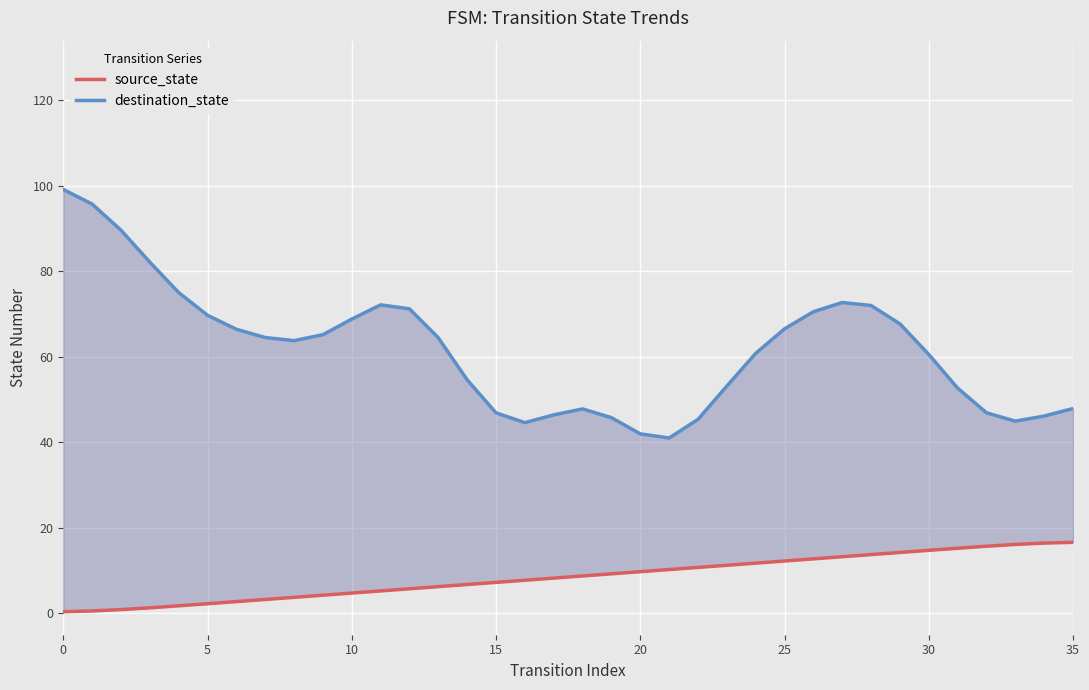

How many distinct data groups are displayed?

2